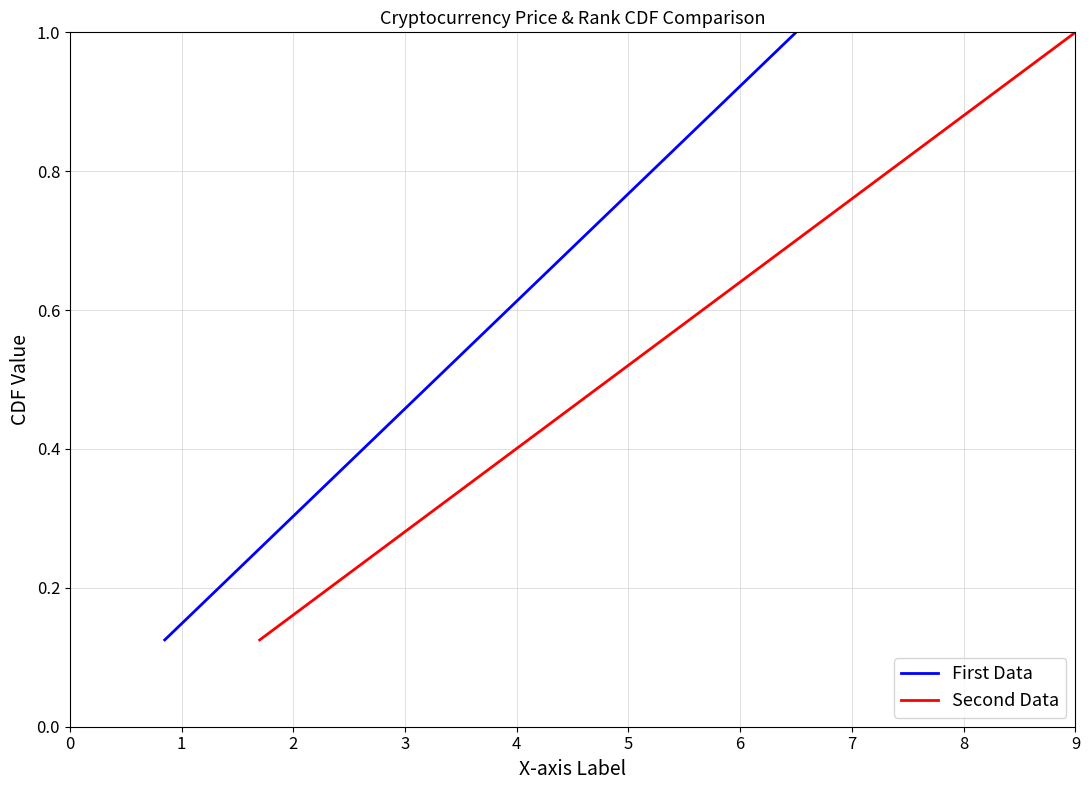

How many lines are shown in the chart?

2